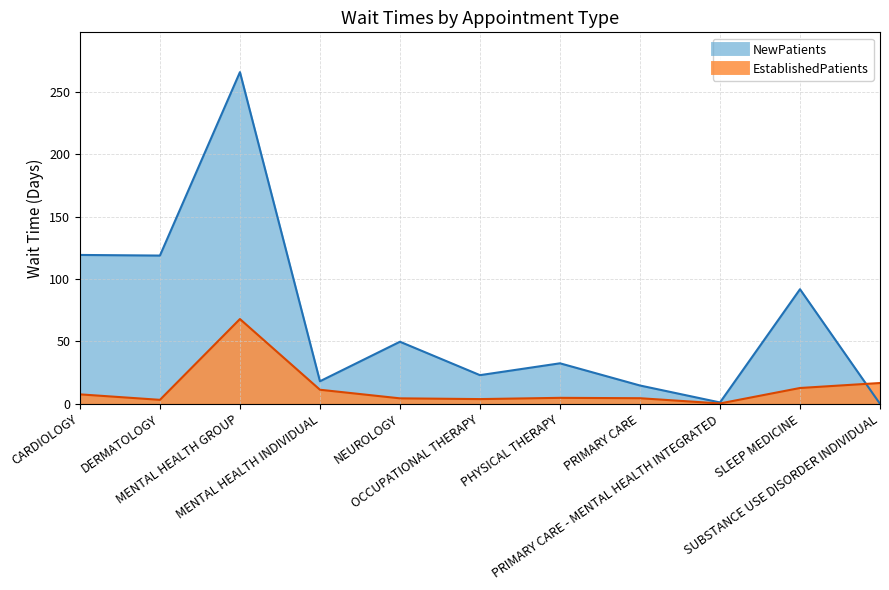

Which series changed the most between DERMATOLOGY and NEUROLOGY?

NewPatients